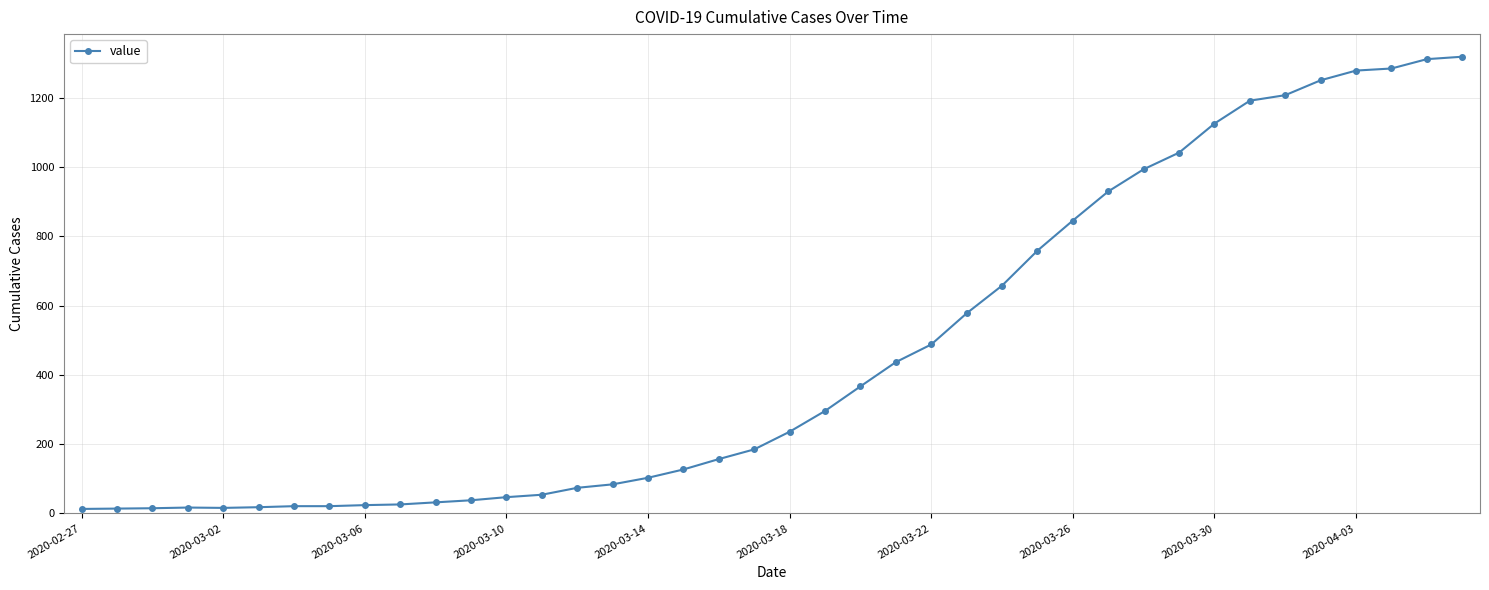

Is this an area chart (filled region under the line)?

No